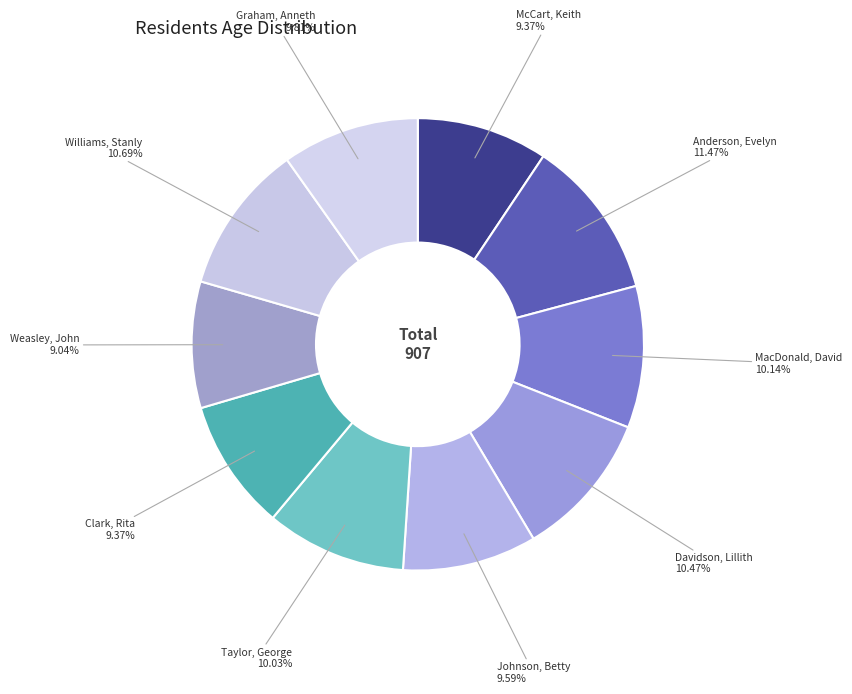

How many slices are in this pie chart?

10